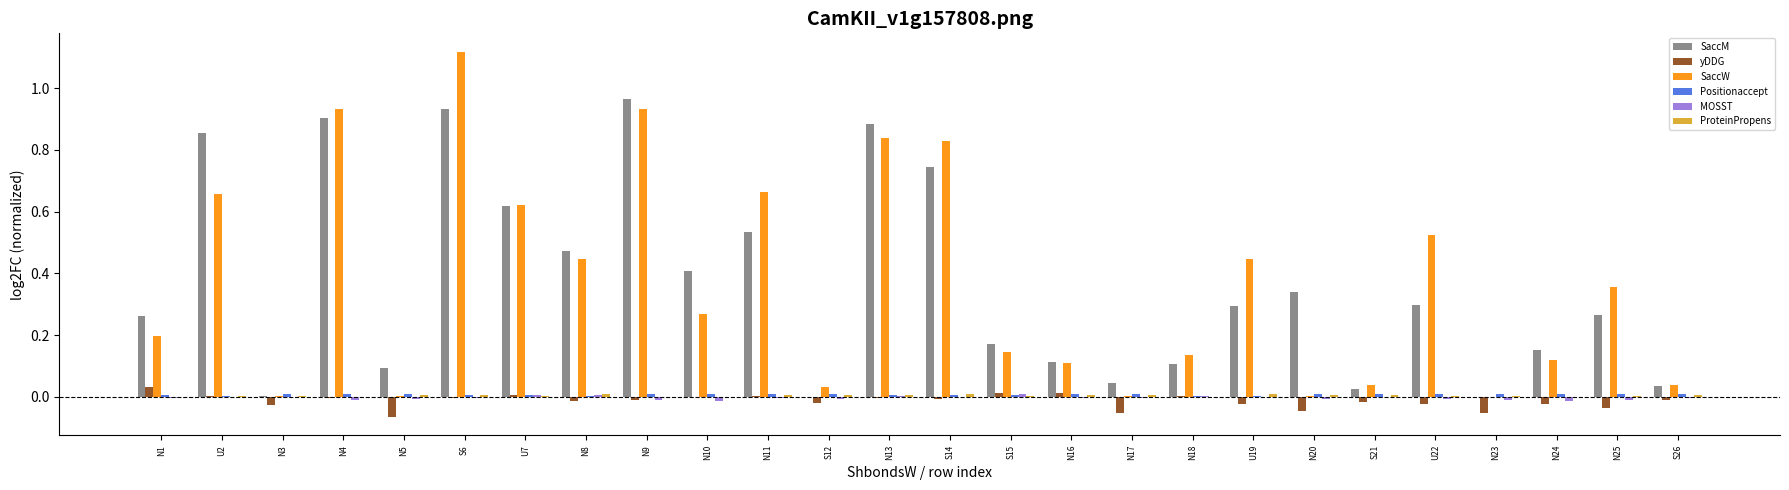

Which category has the highest value across all series?

S6